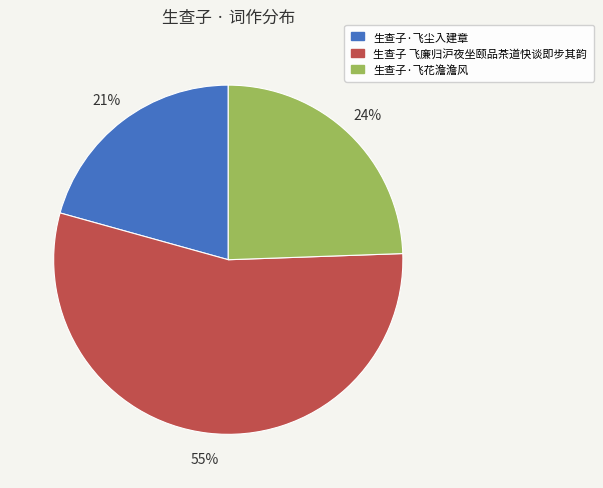

The 生查子·飞花澹澹风 slice represents 24% of the pie. True or false?

True